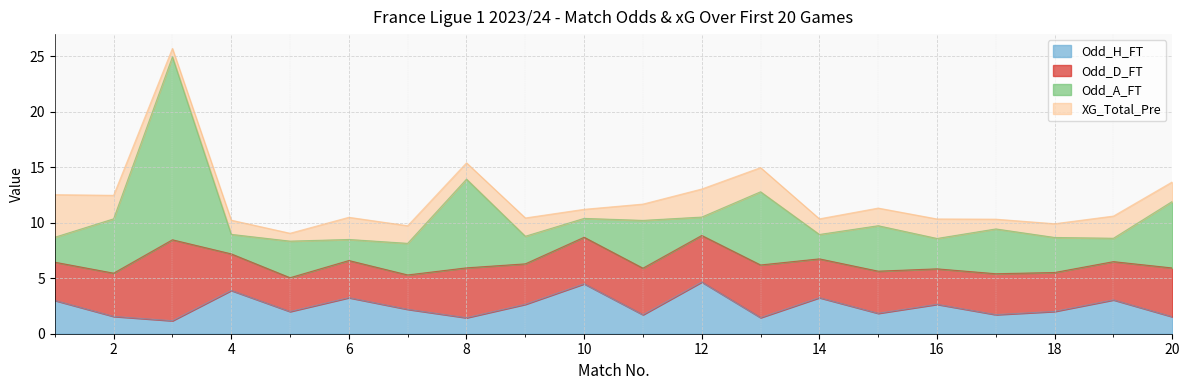

Which series has the largest range (max minus min)?

Odd_A_FT